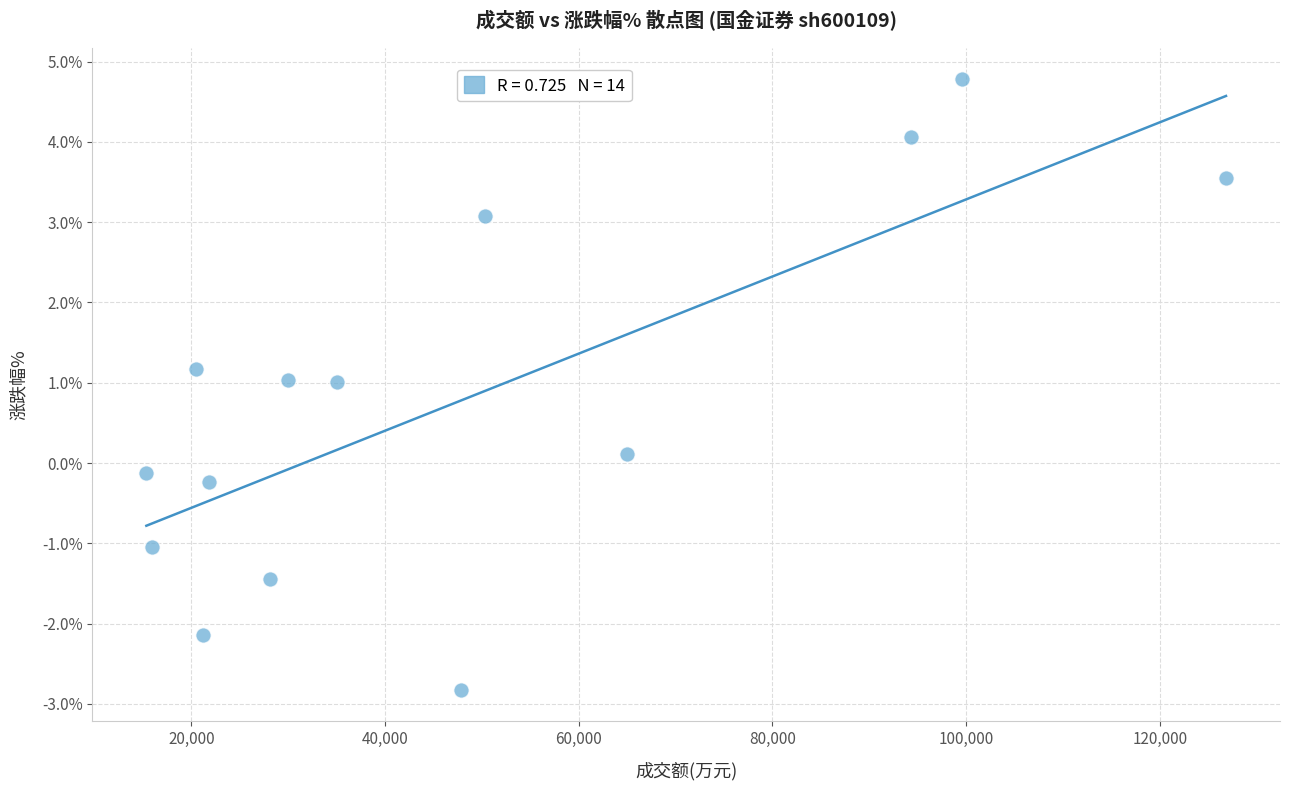

What is the range of Y values (max minus min)?

7.6